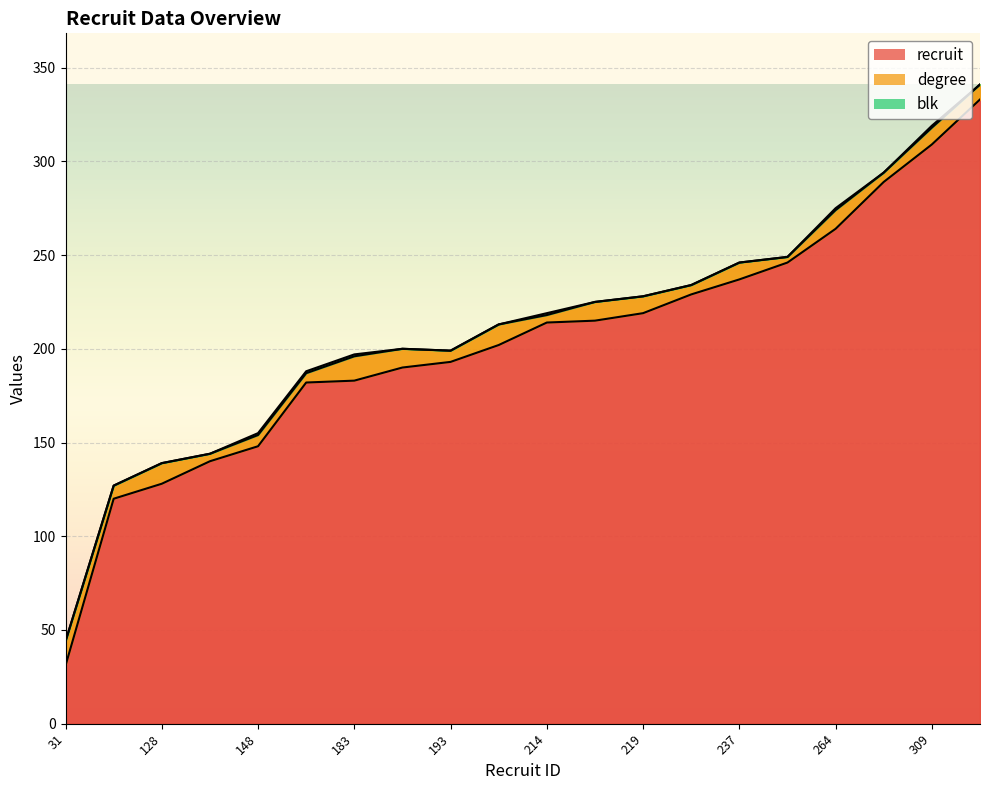

List the series in order of their peak value, lowest first.

blk, degree, recruit